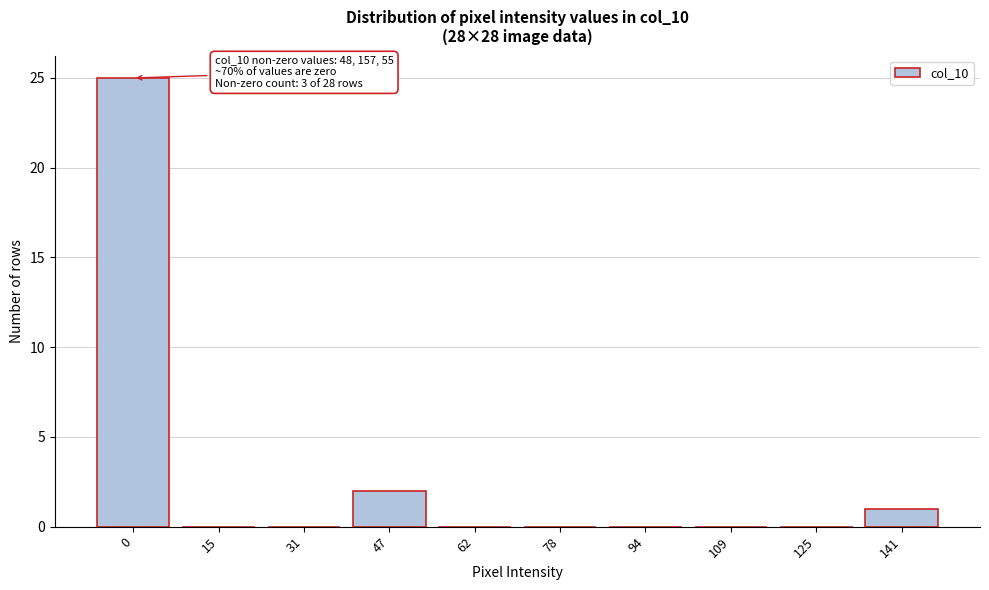

Reading left to right, list all the values displayed in this chart.

0=25	15=0	31=0	47=2	62=0	78=0	94=0	109=0	125=0	141=1